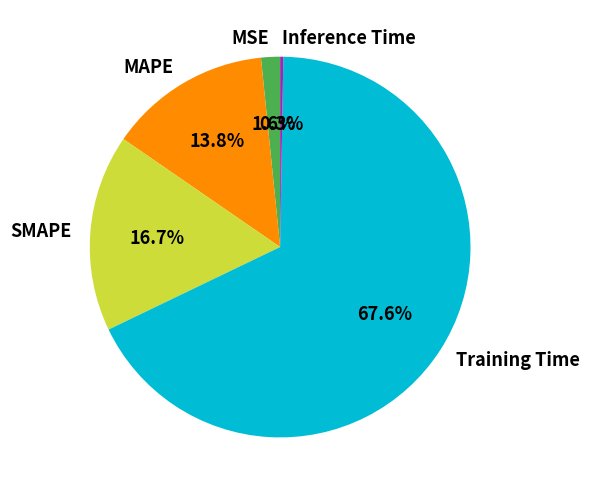

Which category accounts for the majority?

Training Time